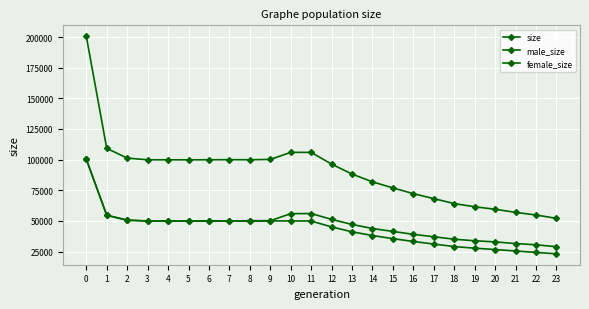

How many data points does each series have?

24